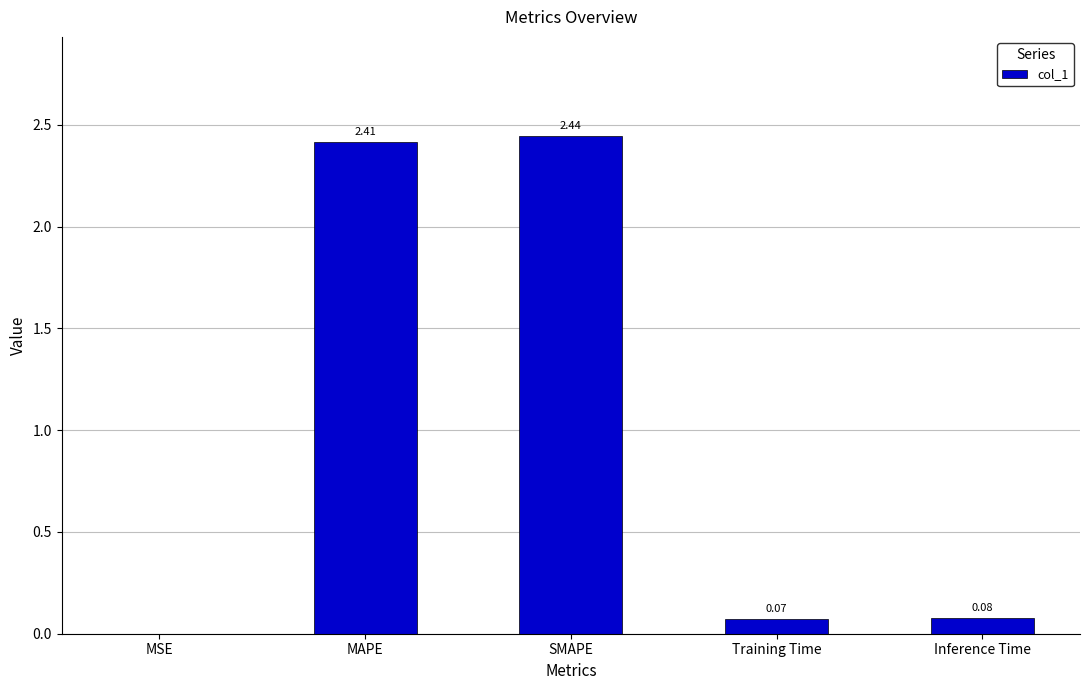

At which category does the chart reach its peak across all series?

SMAPE